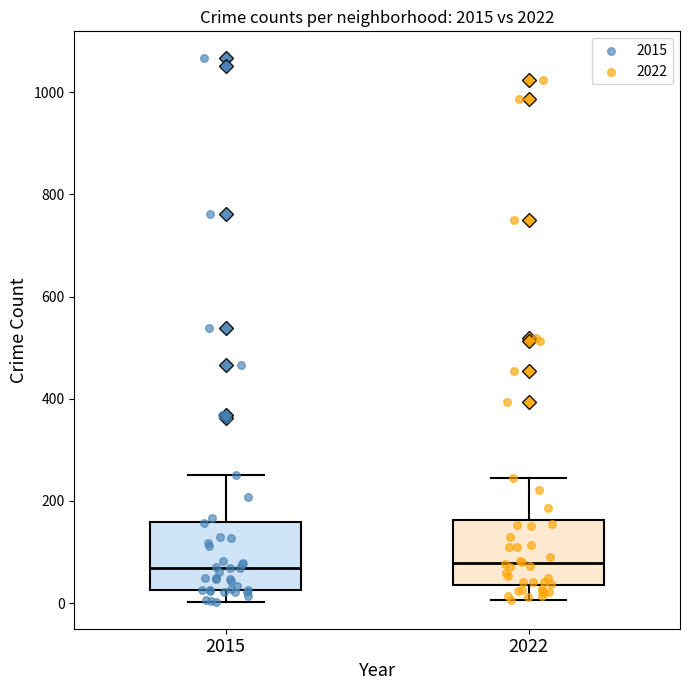

Reading left to right, read every box against the y-axis: the position of its median line, the range the box covers, and the ends of its whiskers. The values are not printed on the chart, so give them approximately, as read against the axis.

2015: median 60, box 20 to 160, whiskers 0 to 260
2022: median 80, box 40 to 160, whiskers 0 to 240